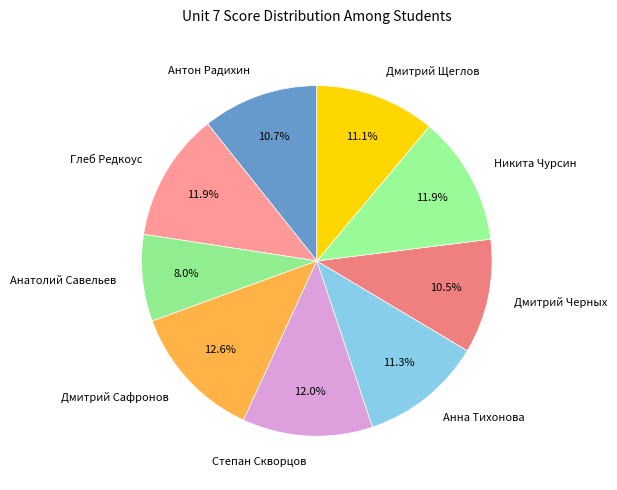

To the nearest percent, what percentage of the pie is Глеб Редкоус?

12%